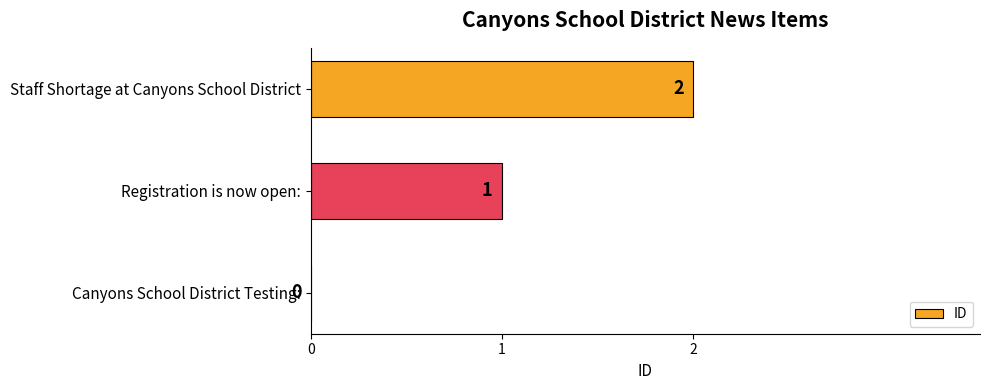

The value at Canyons School District Testing: is 1. True or false?

False